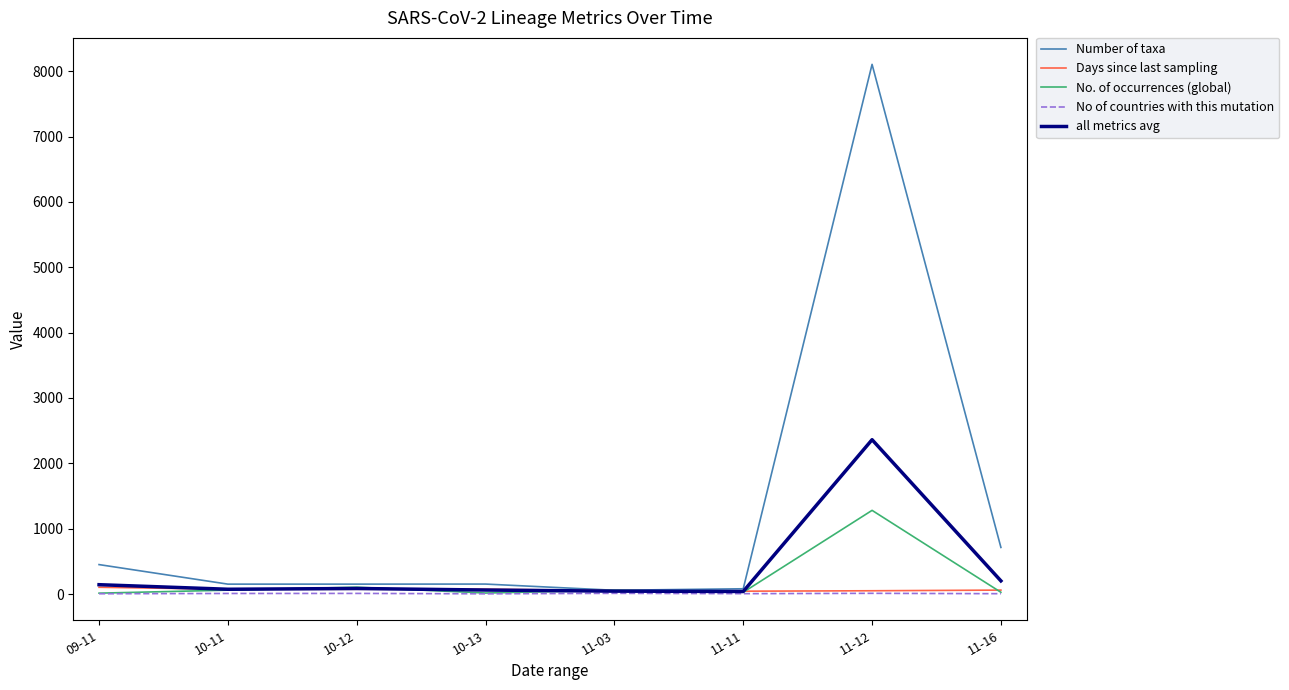

What is the maximum value for Number of taxa?

8105.4